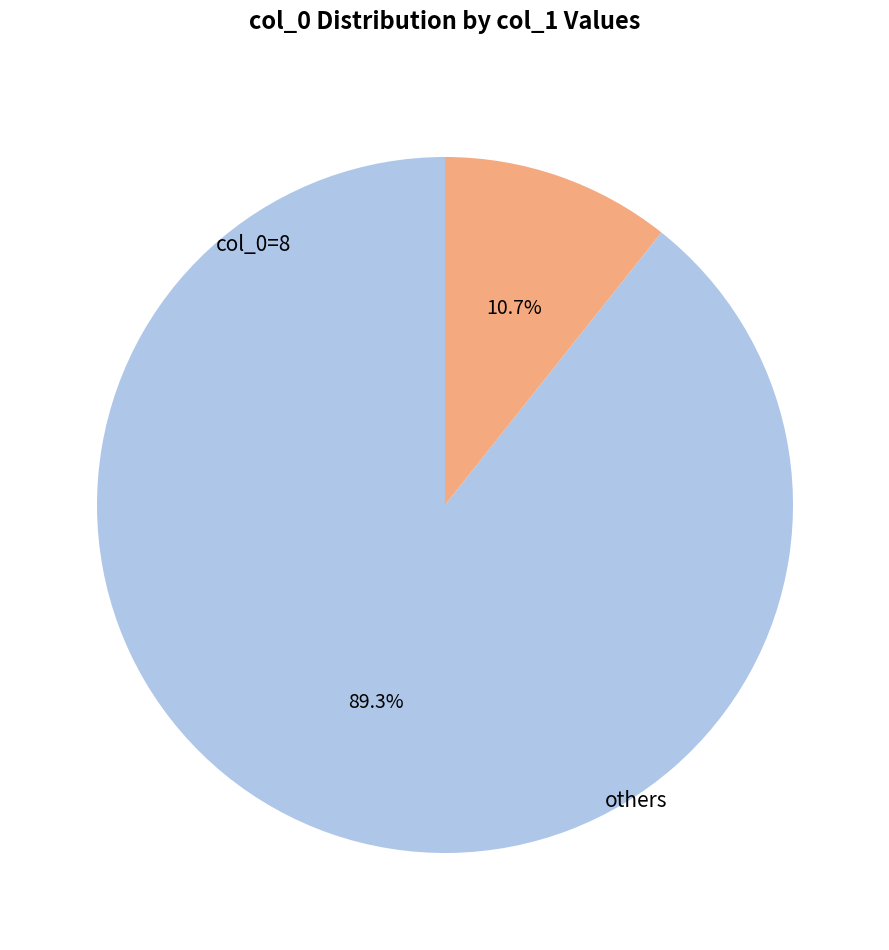

How many segments does this pie chart have?

2